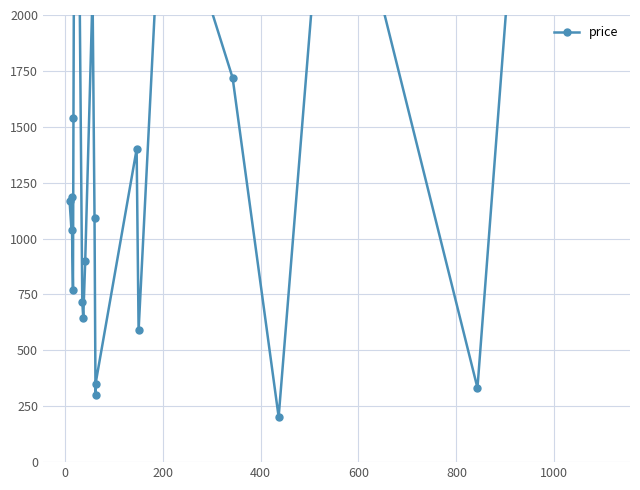

What is the sum of all values?

37615